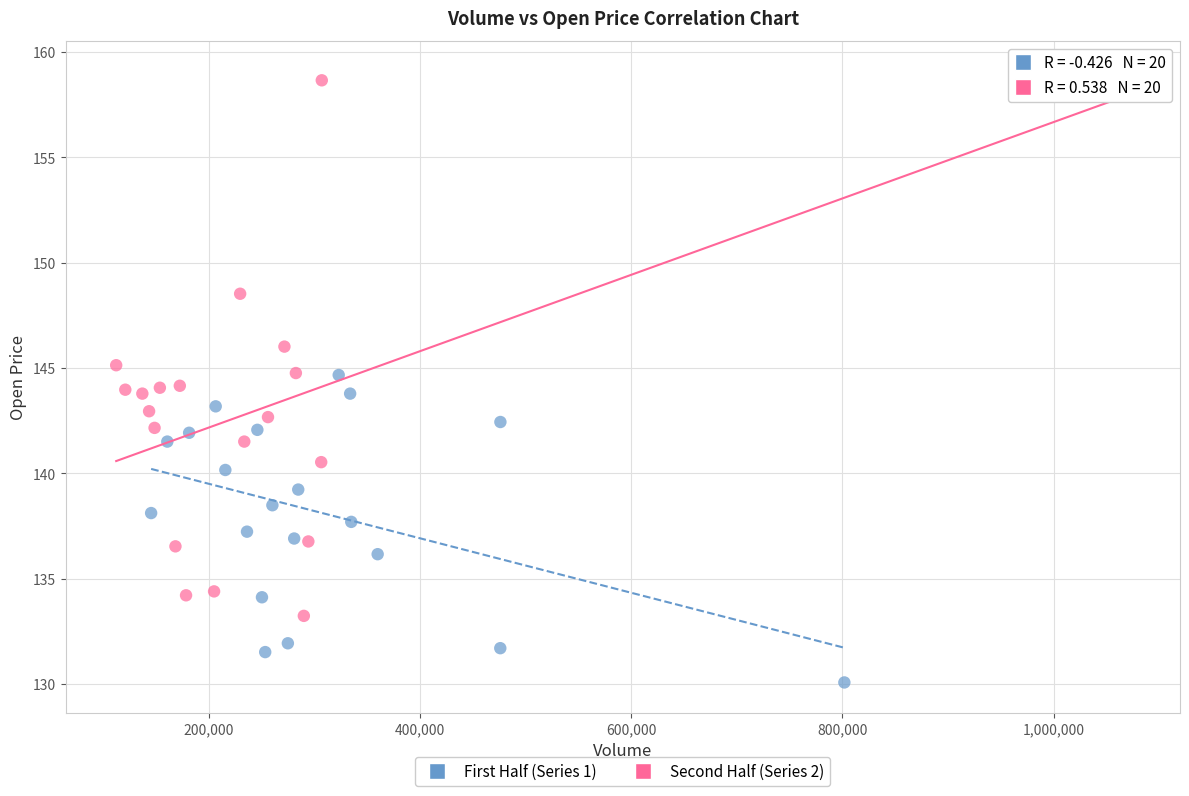

Which series contains the highest Y value?

Second Half (Series 2)